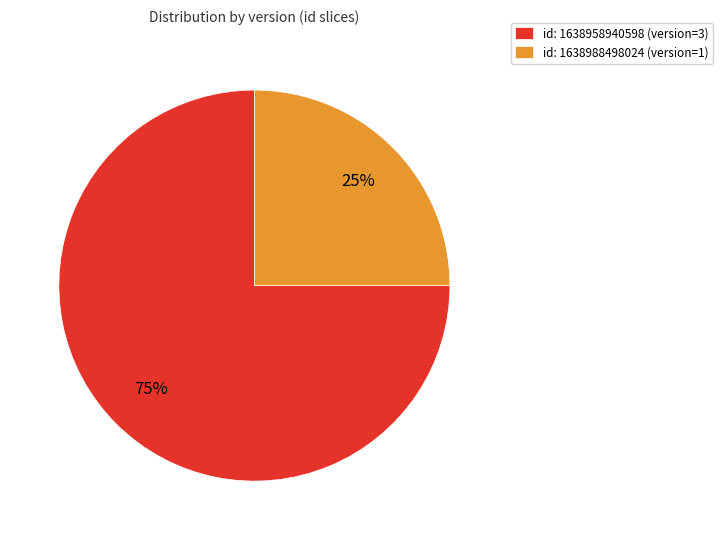

Which slice is the largest?

id: 1638958940598 (version=3)